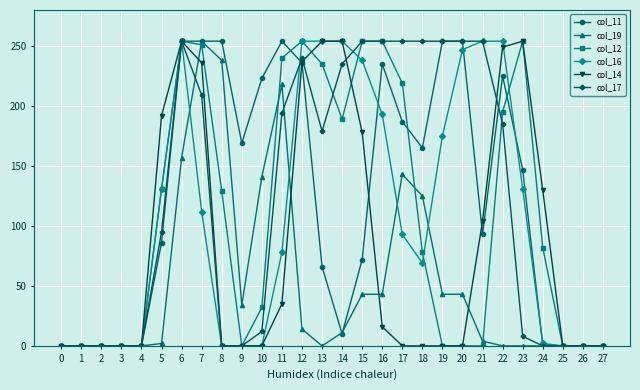

The col_17 series shows 0 at 8. True or false?

True